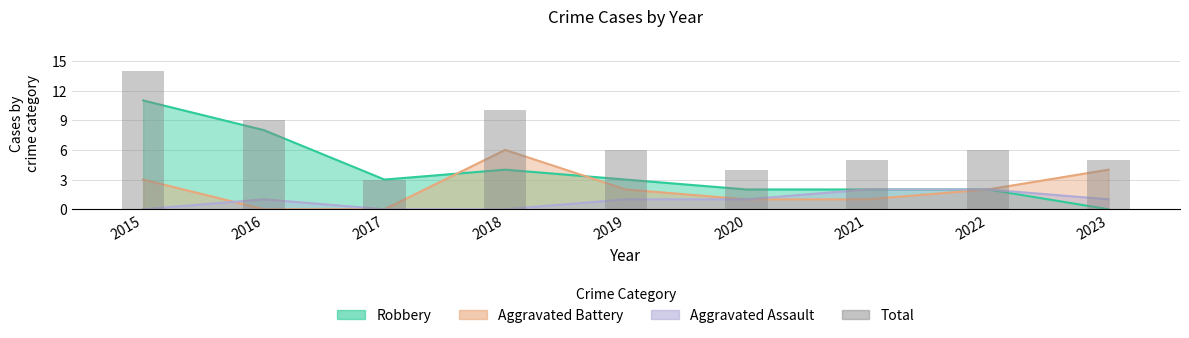

Reading left to right, extract all data points from this chart.

2015=14	2016=9	2017=3	2018=10	2019=6	2020=4	2021=5	2022=6	2023=5